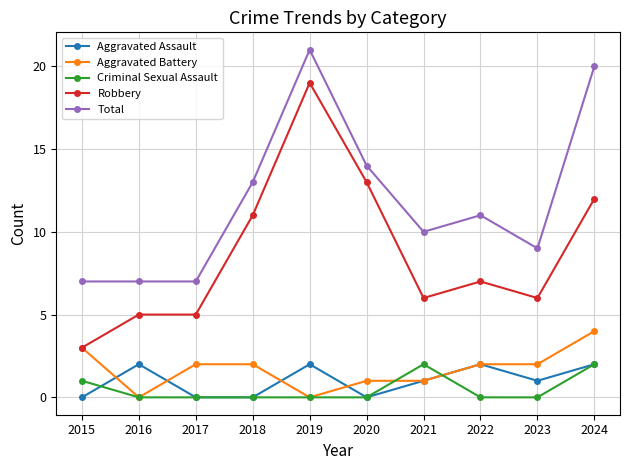

True or false: Total and Aggravated Battery intersect in this chart.

False